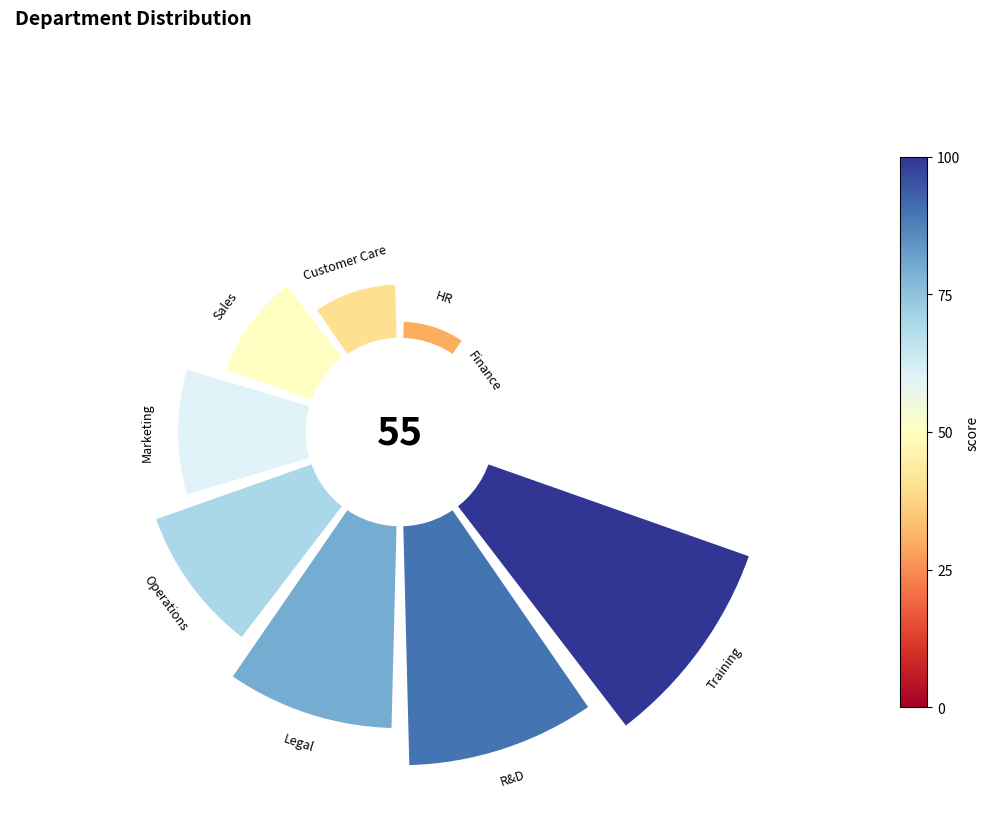

True or false: Sales accounts for 9% of the total.

True